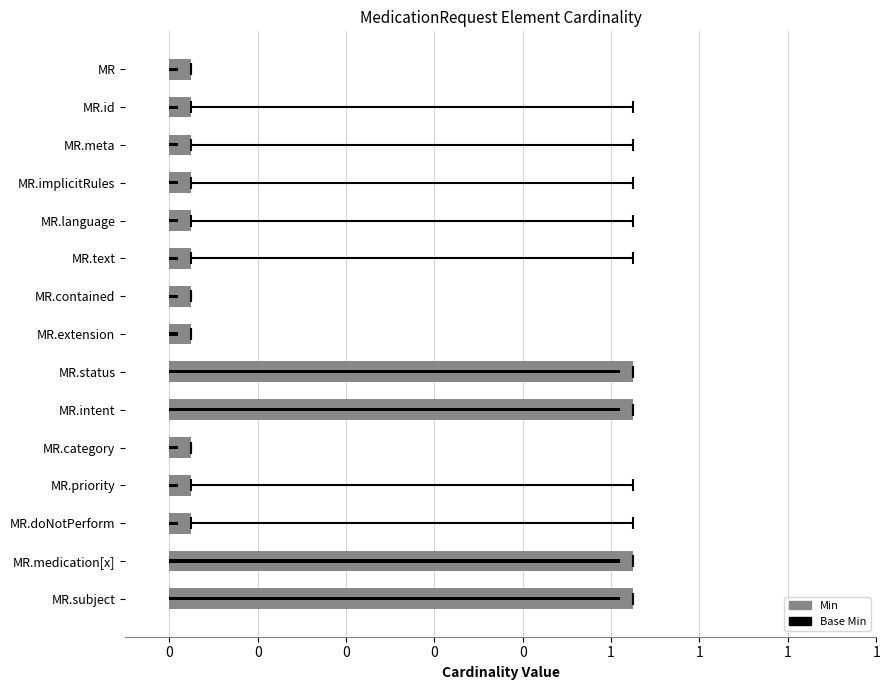

How many bars are there in total?

30